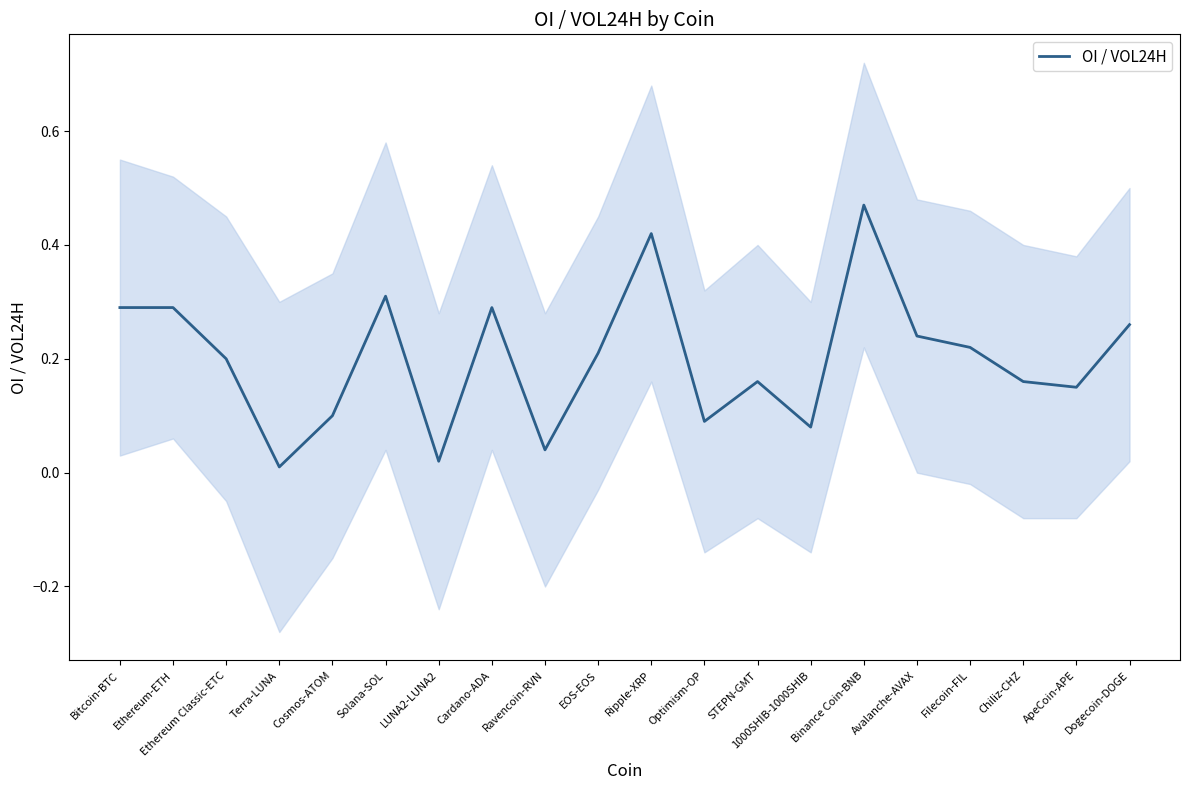

Which has a higher value, Optimism-OP or Bitcoin-BTC?

Bitcoin-BTC